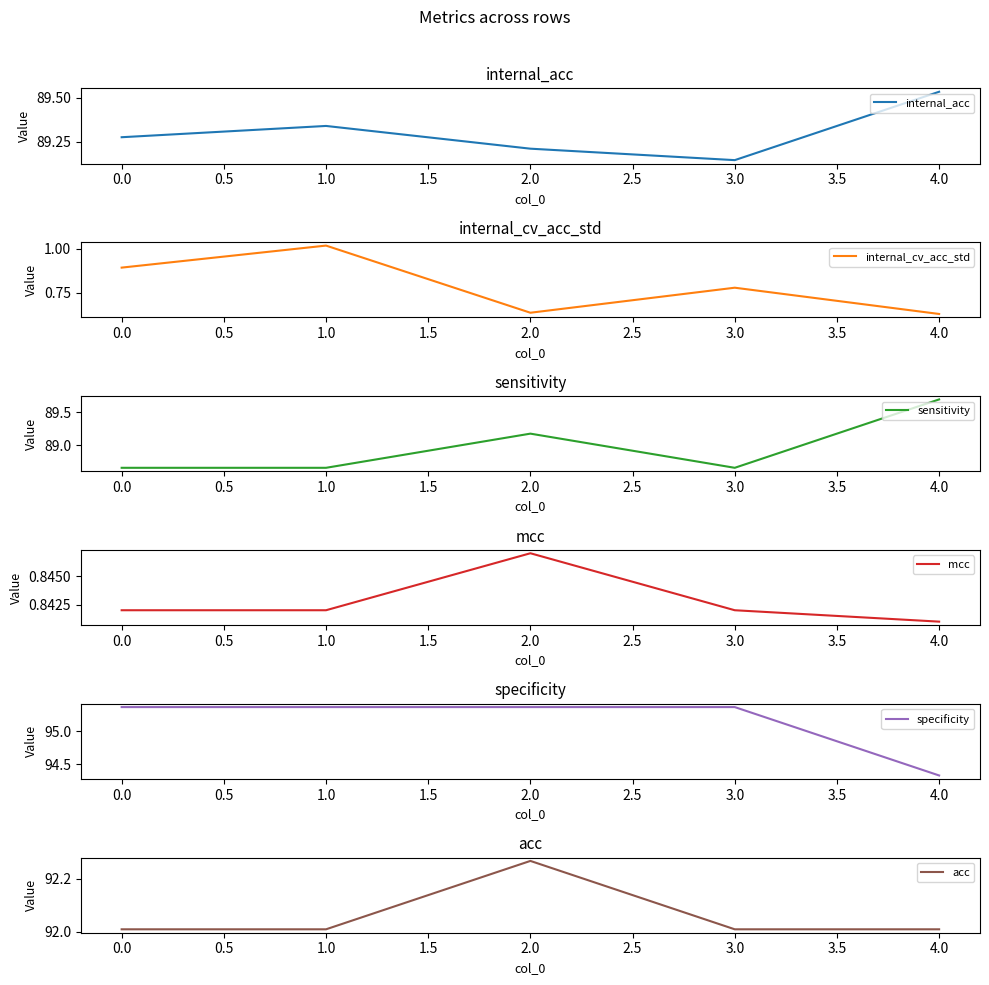

What is the difference between the maximum and minimum values in the sensitivity series?

1.0